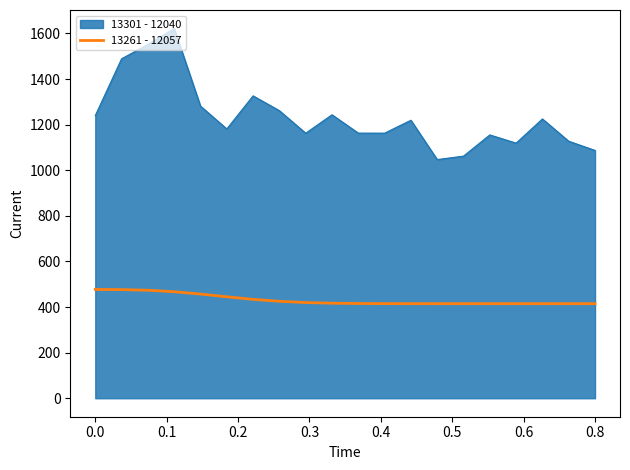

Which series has the largest total across all categories?

13301 - 12040